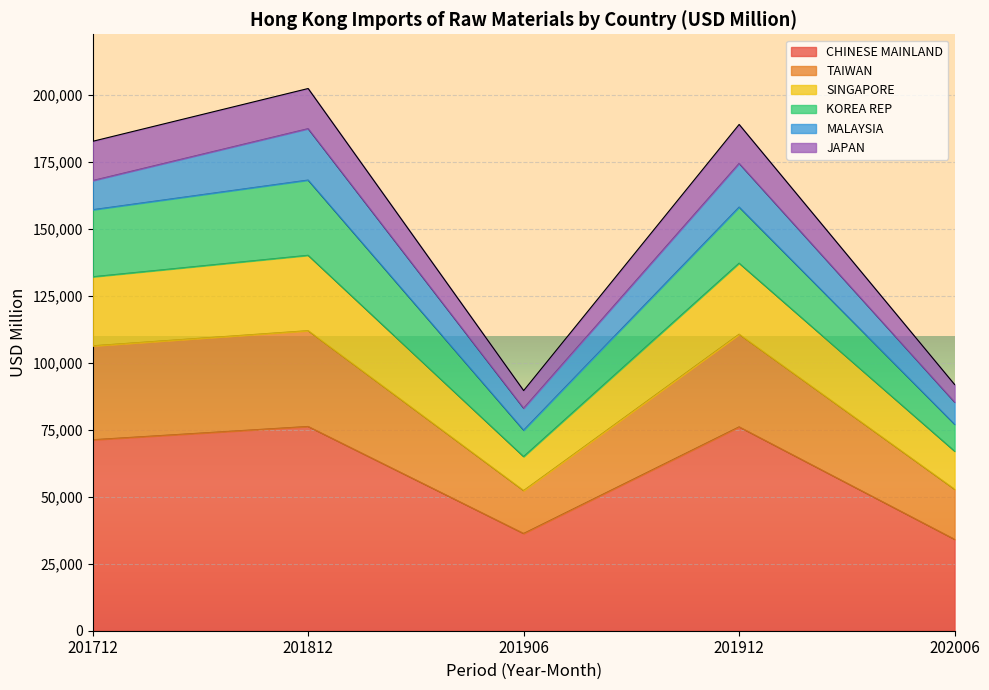

How many data points in MALAYSIA are less than 16286?

3